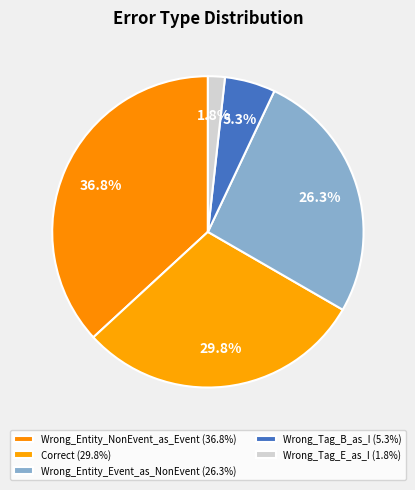

What is the total percentage of Wrong_Tag_E_as_I and Wrong_Tag_B_as_I?

7.0%